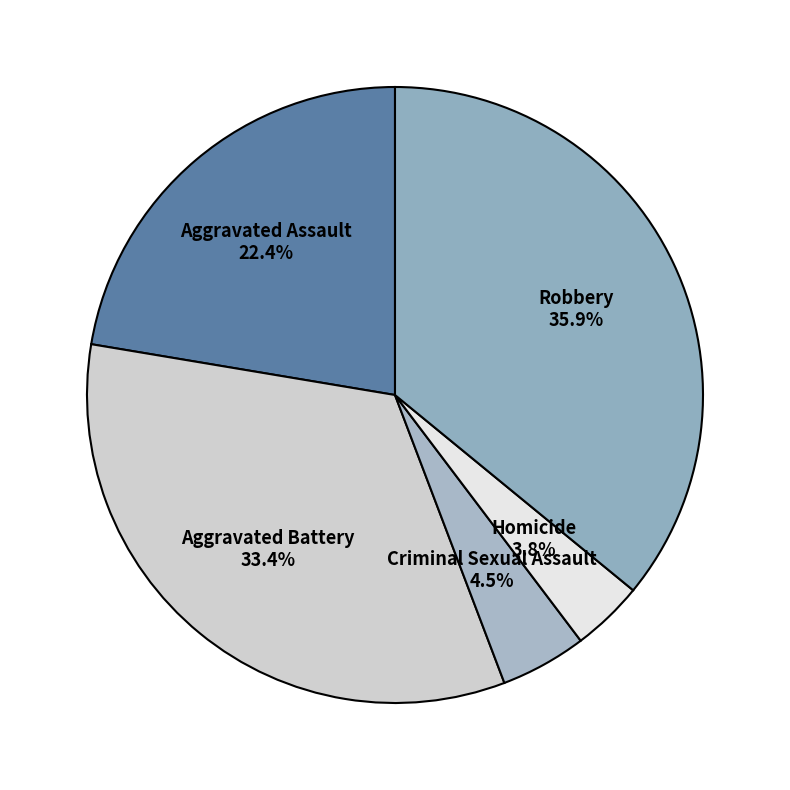

Does Criminal Sexual Assault represent more than half of the total?

No